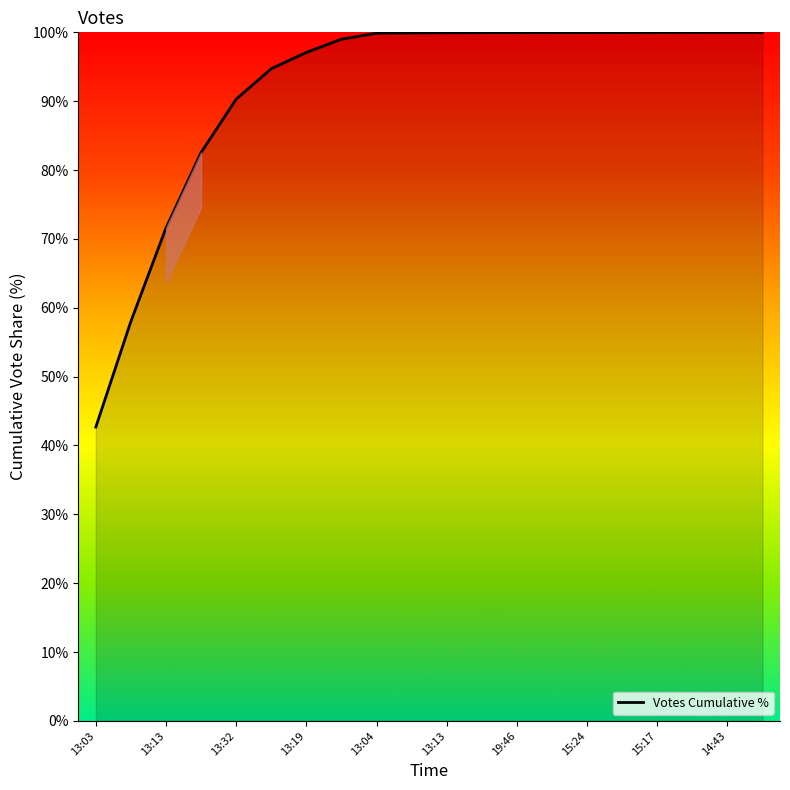

What is the greatest value displayed?

100.0